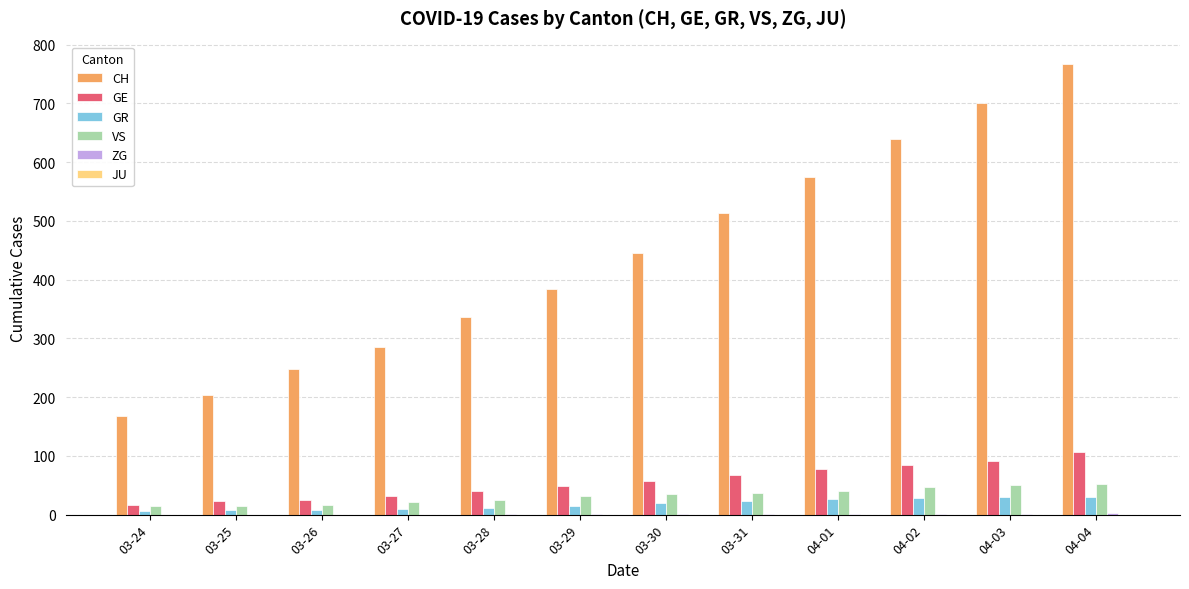

How many groups of bars are there?

12